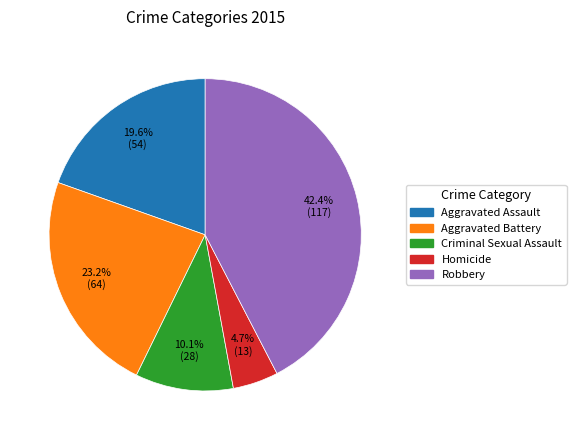

To the nearest percent, what portion does Criminal Sexual Assault represent?

10%